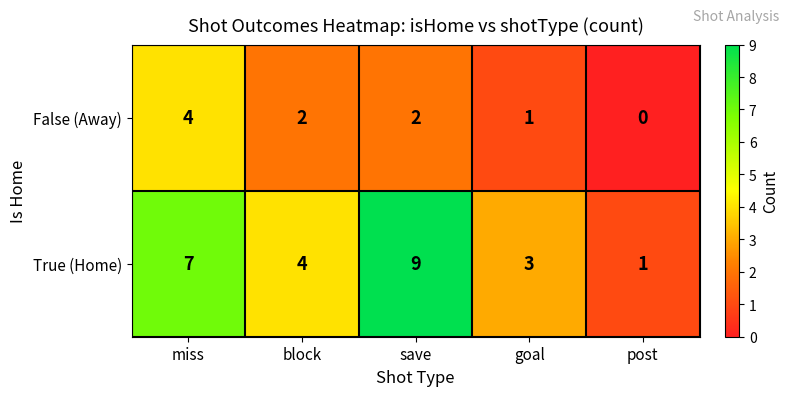

Reading right to left, transcribe all the data shown in this chart.

False (Away): post=0	goal=1	save=2	block=2	miss=4
True (Home): post=1	goal=3	save=9	block=4	miss=7